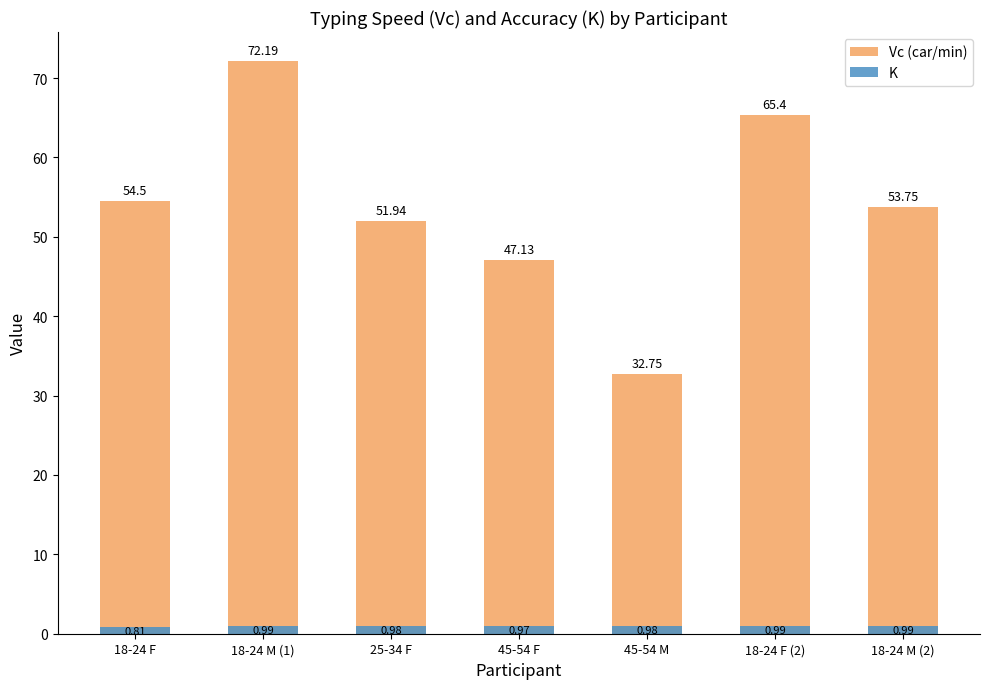

How many groups of bars are there?

7